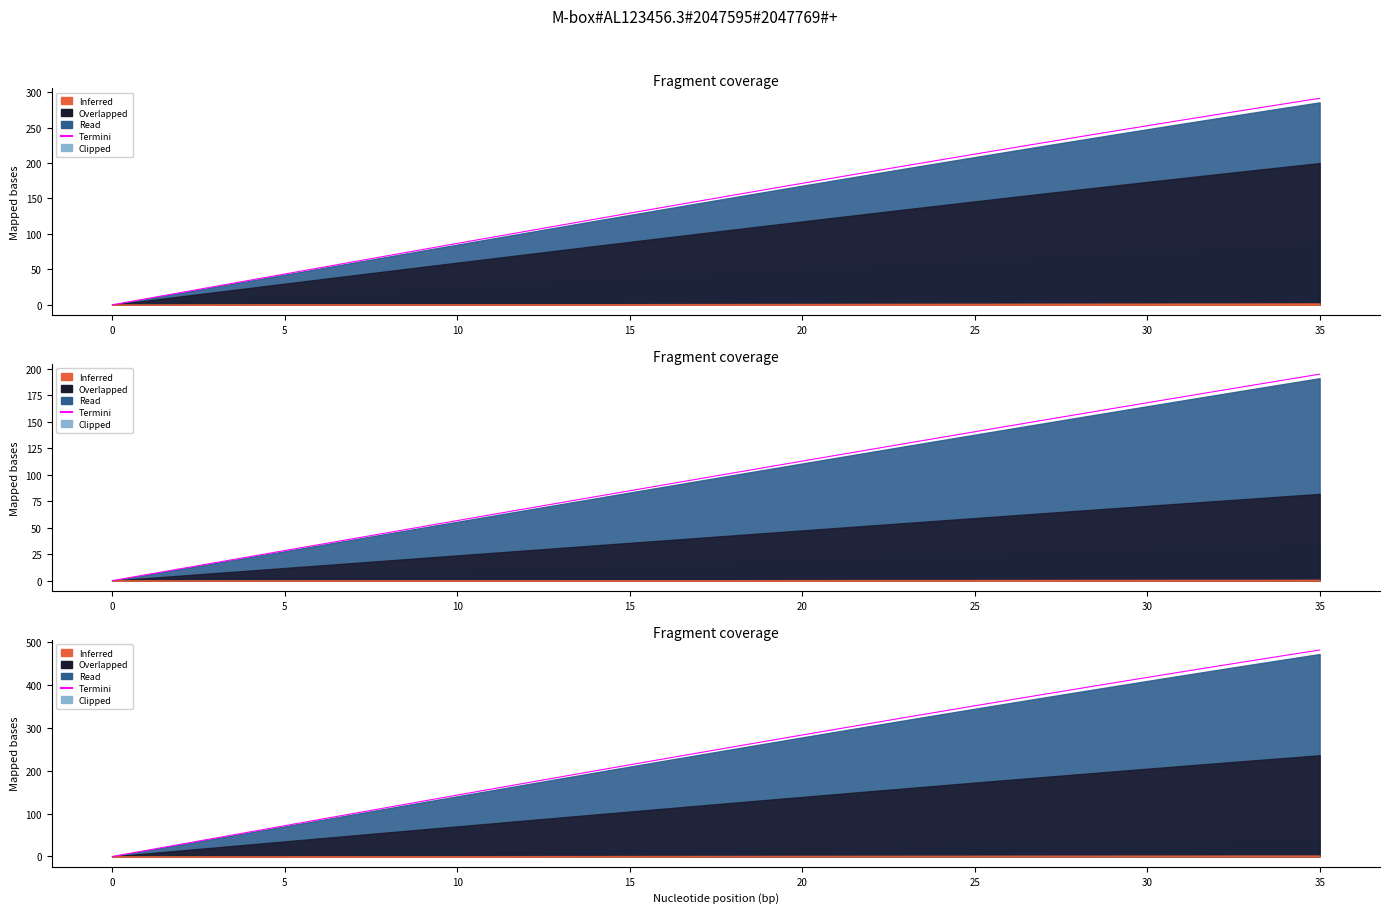

How many lines are shown in the chart?

1